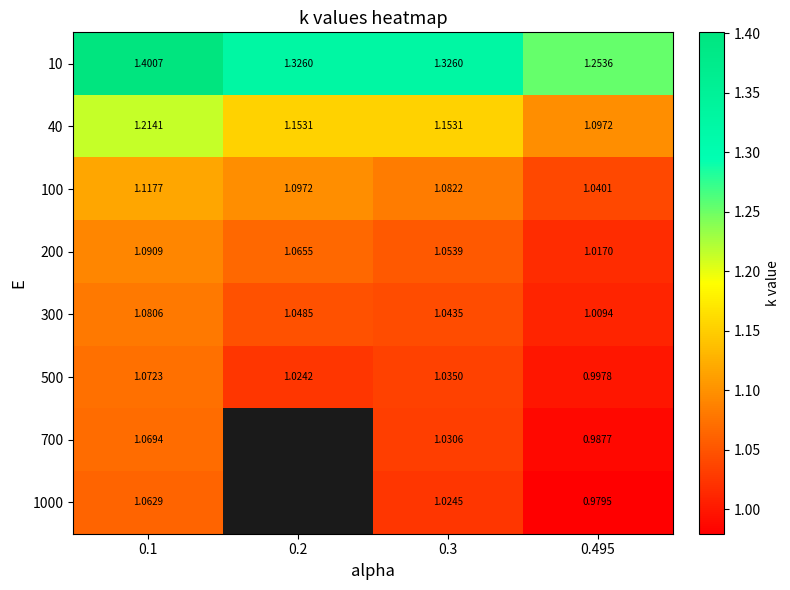

Is the value of 100 at 0.2 greater than the value of 200 at 0.1?

Yes